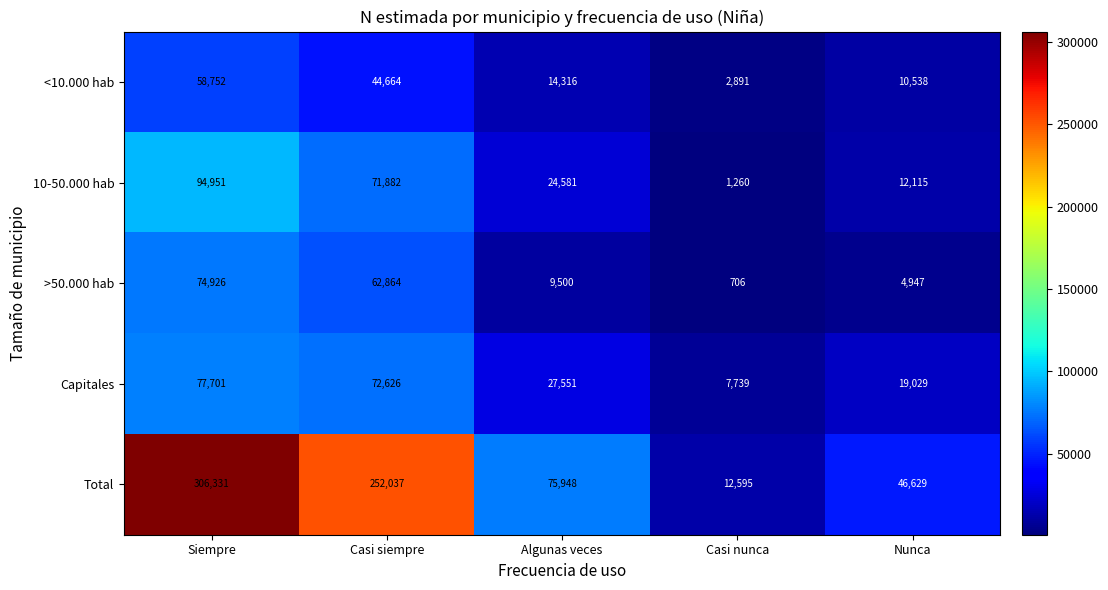

What is the sum of the Capitales values at Nunca and Casi siempre?

91655